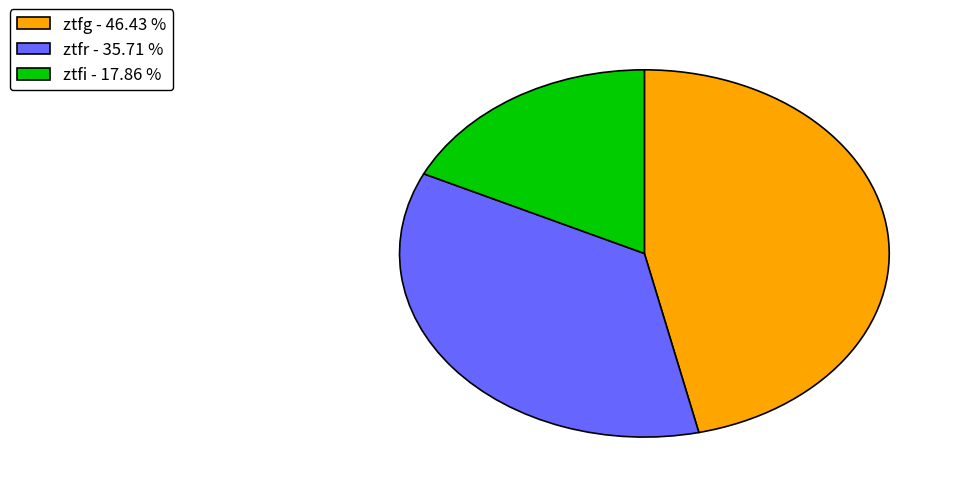

How many slices are in this pie chart?

3